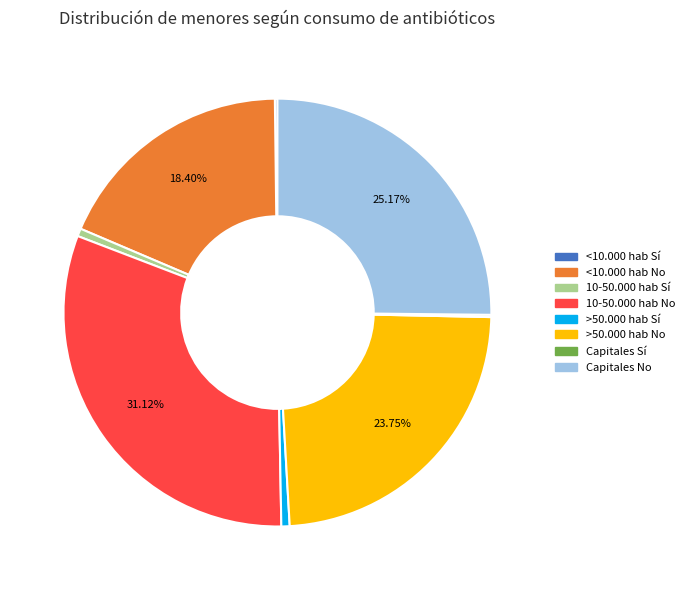

What is the ratio of the value at <10.000 hab No to the value at >50.000 hab No?

0.8